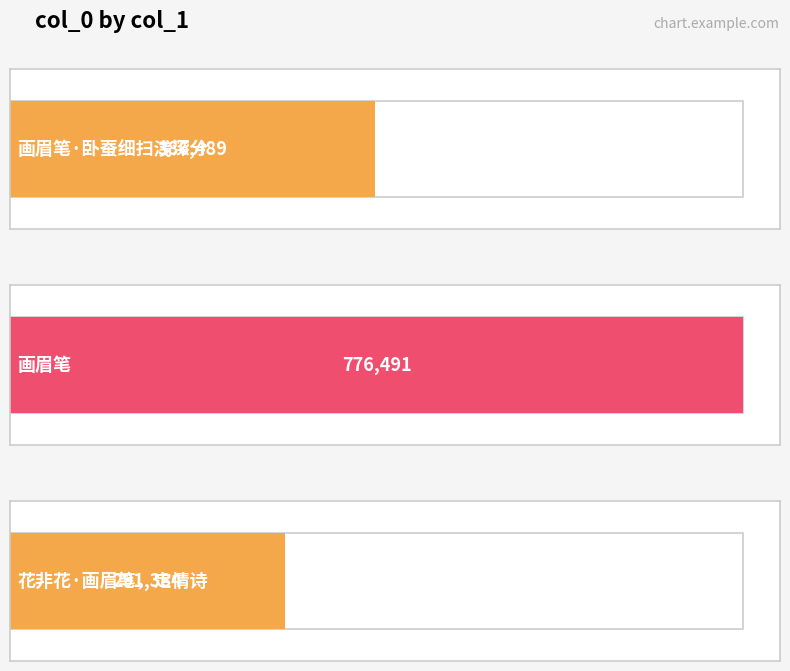

What position from the left is 画眉笔·卧蚕细扫浅深分?

1